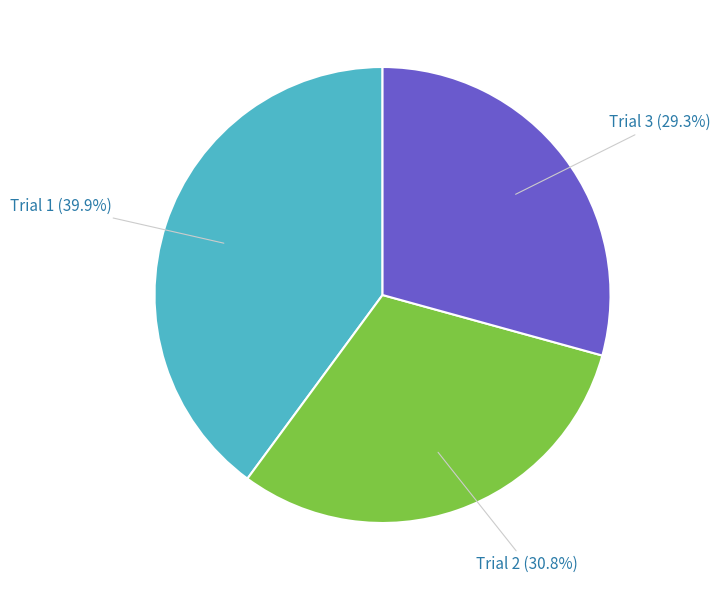

What percentage is the Trial 2 slice, to the nearest percent?

31%